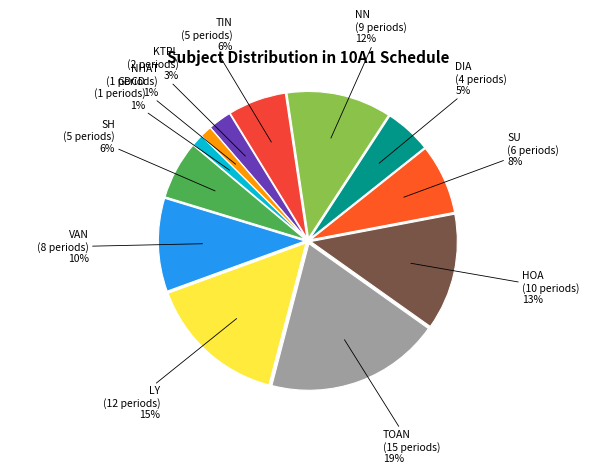

Count the number of slices in the pie.

12